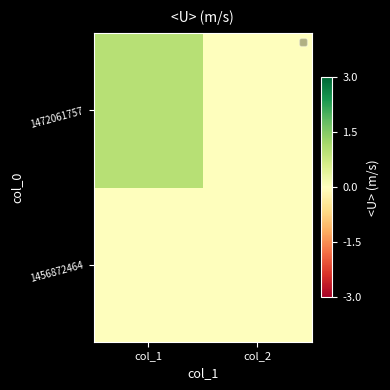

What is the total value across all series at col_1?

1